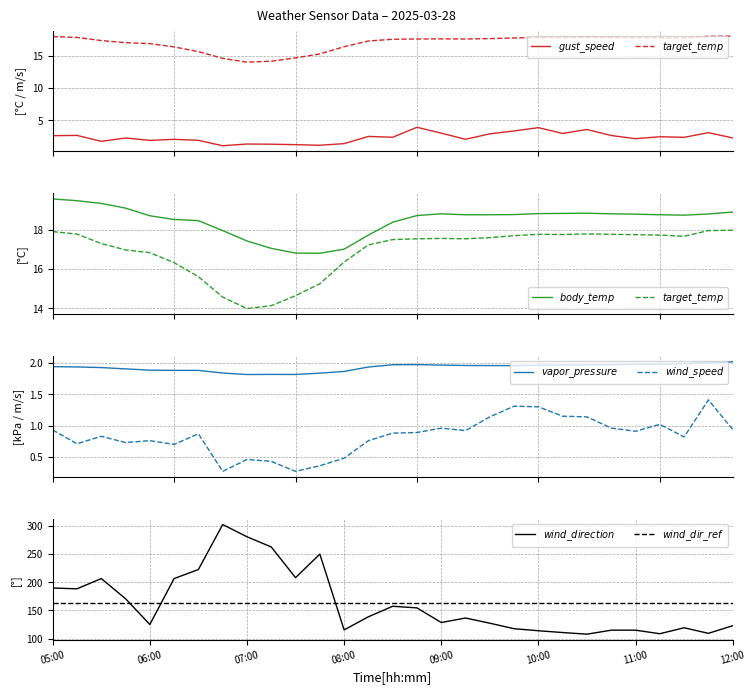

After their last crossing, which series has the higher values: vapor_pressure or gust_speed?

gust_speed